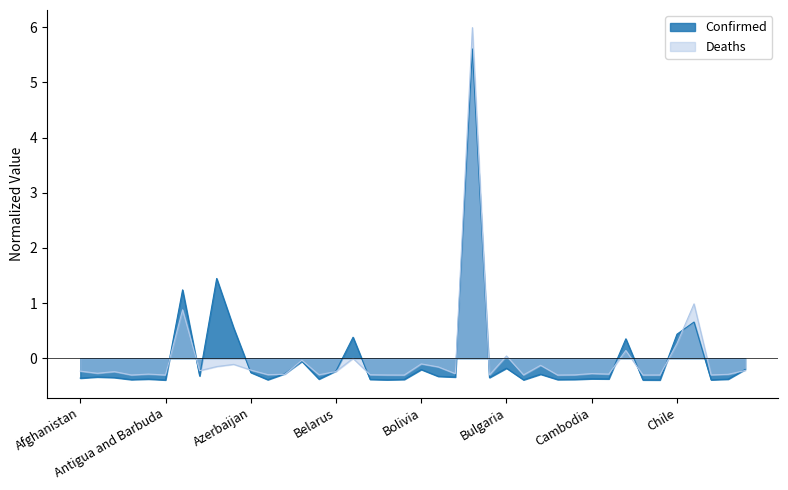

Reading left to right, what are all the values shown in this chart?

Confirmed: -0.4	-0.3	-0.4	-0.4	-0.4	-0.4	1.2	-0.3	1.4	0.5	-0.3	-0.4	-0.3	-0.1	-0.4	-0.2	0.4	-0.4	-0.4	-0.4	-0.2	-0.3	-0.3	5.6	-0.4	-0.2	-0.4	-0.3	-0.4	-0.4	-0.4	-0.4	0.4	-0.4	-0.4	0.4	0.7	-0.4	-0.4	-0.2
Deaths: -0.2	-0.3	-0.2	-0.3	-0.3	-0.3	0.9	-0.2	-0.2	-0.1	-0.2	-0.3	-0.3	-0.0	-0.3	-0.2	-0.0	-0.3	-0.3	-0.3	-0.1	-0.2	-0.3	6.0	-0.3	0.0	-0.3	-0.1	-0.3	-0.3	-0.3	-0.3	0.1	-0.3	-0.3	0.3	1.0	-0.3	-0.3	-0.2